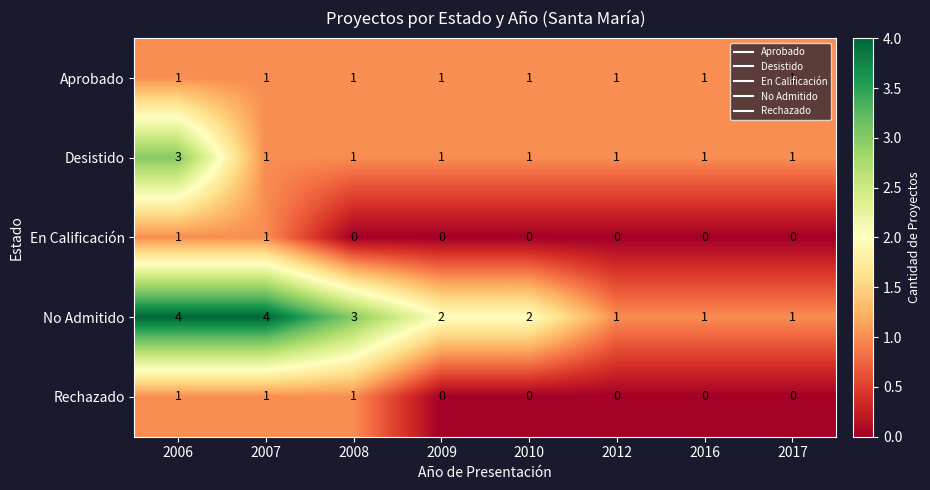

At which label does Desistido reach its peak?

2006